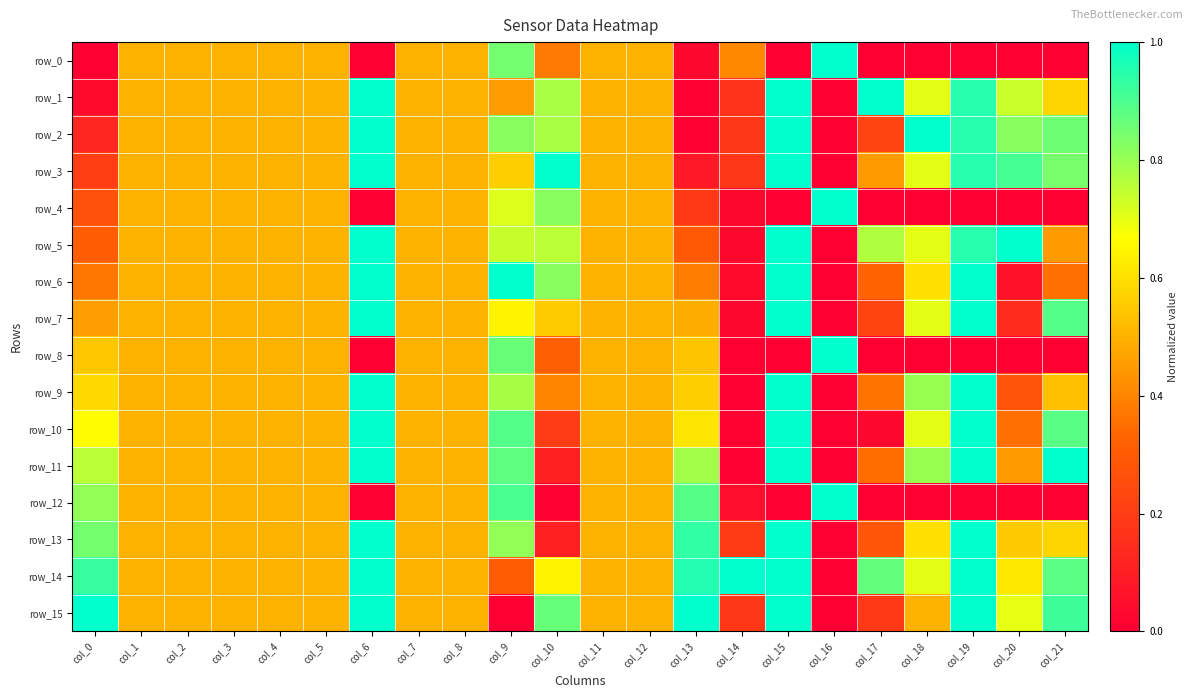

The row_4 series shows 0.0 at col_18. True or false?

True